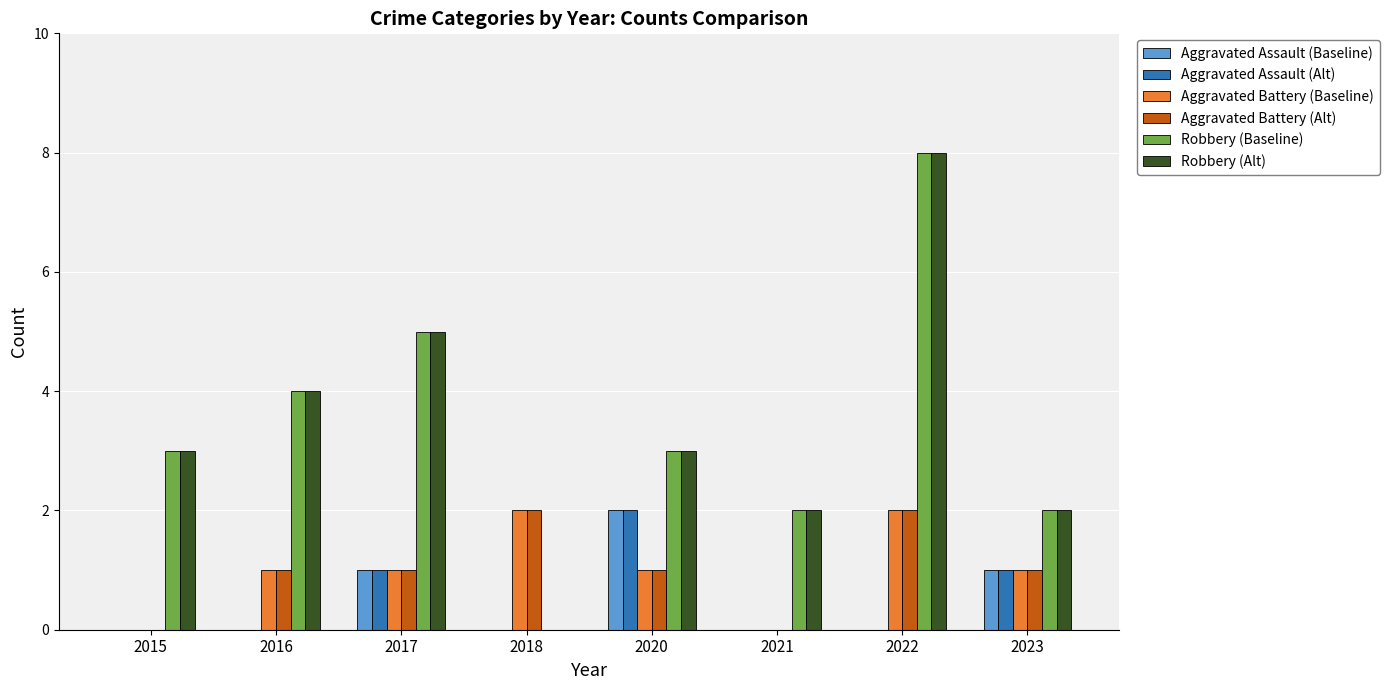

Is it true that Aggravated Assault (Alt) equals 0 at 2018?

True